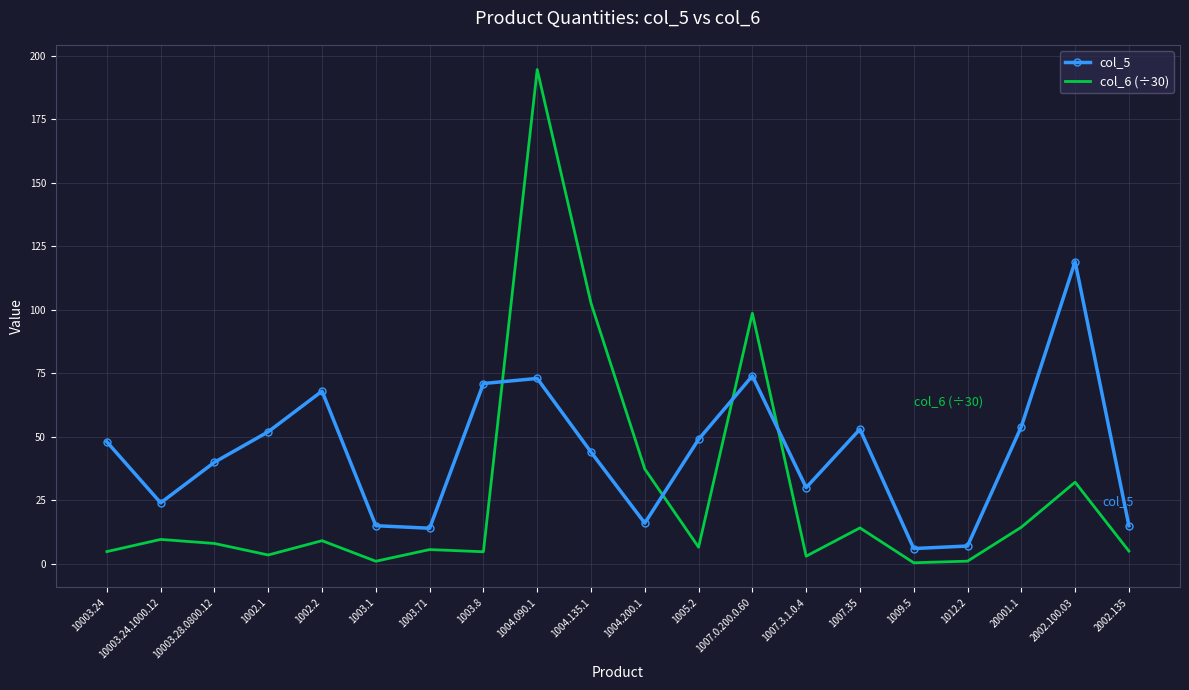

What value does the col_6 (÷30) series have at 1007.35?

14.1